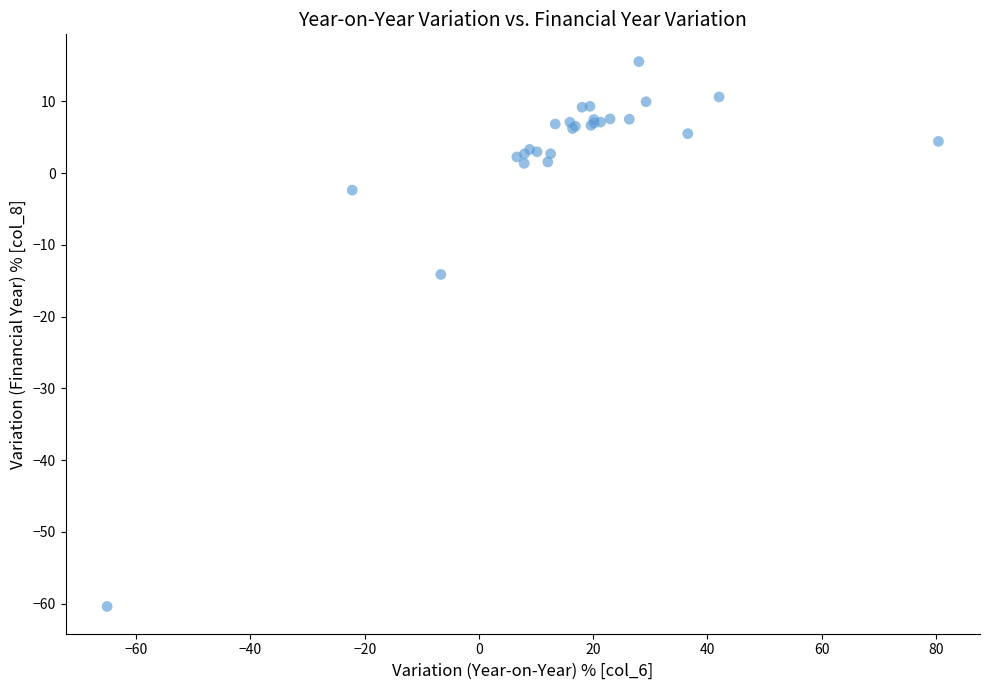

What Y value in the scatter plot is closest to -22?

-14.1